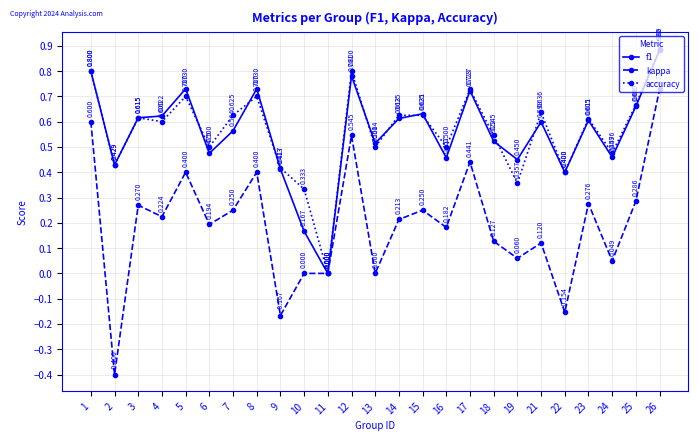

Which series has the largest total across all categories?

accuracy